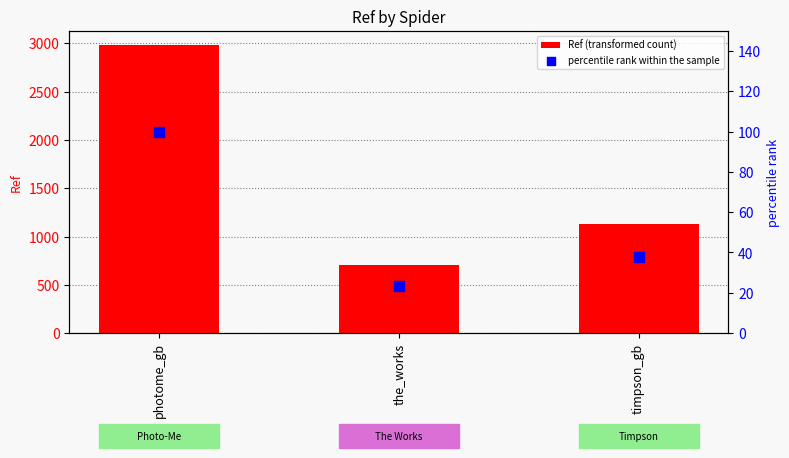

What are all the series names shown in the legend?

Ref (transformed count), percentile rank within the sample